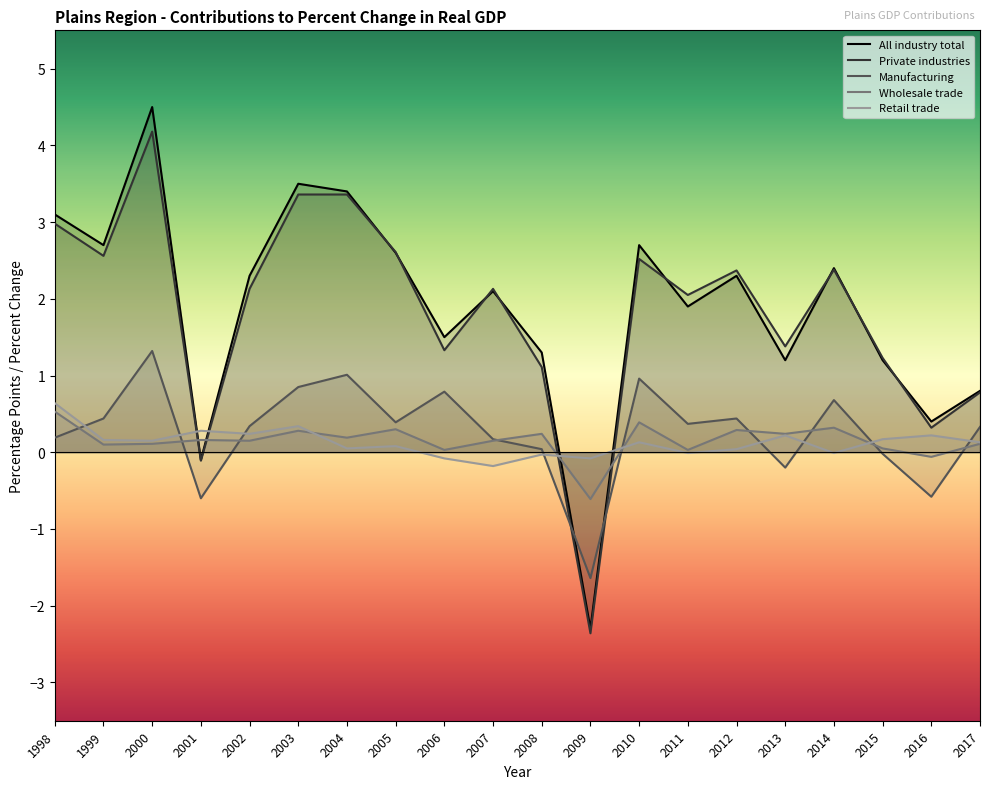

True or false: Wholesale trade and Manufacturing cross at least once.

True